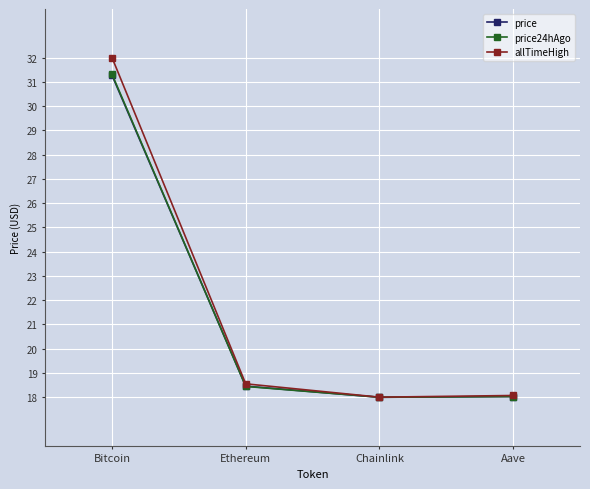

What is the label of the 1st point from the right?

Aave